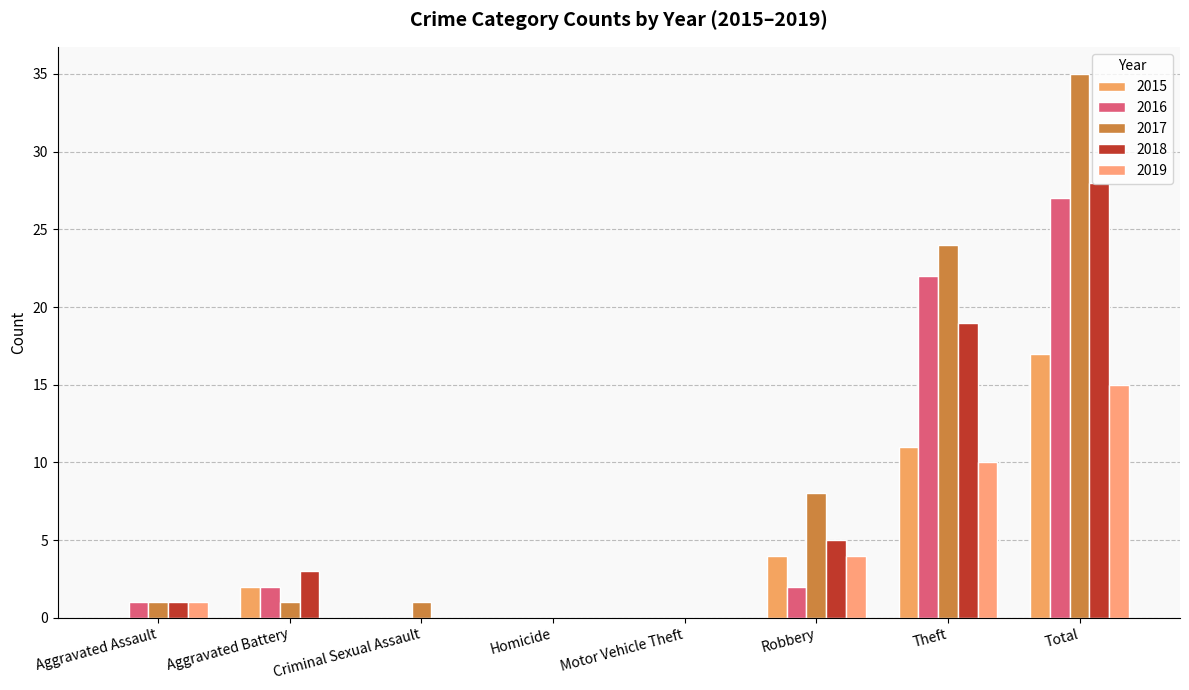

Which series has the widest spread of values?

2017